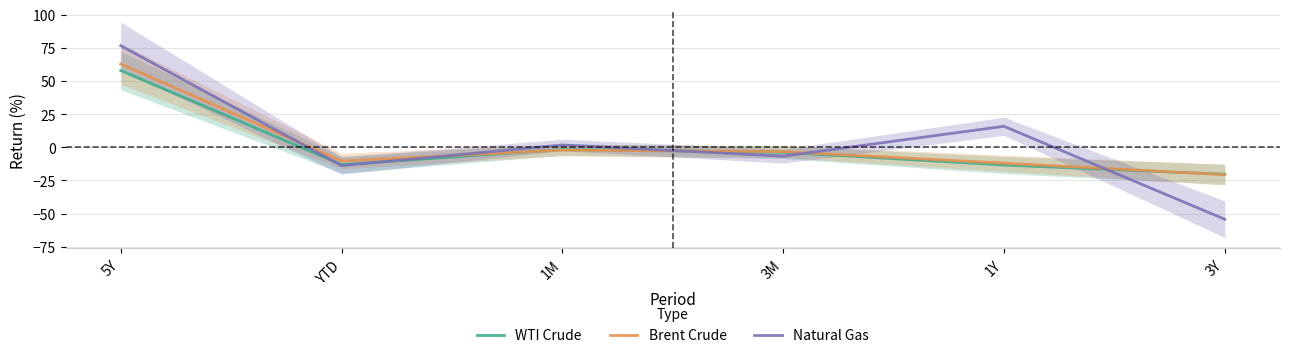

Where is Natural Gas nearest to the value 11?

1Y